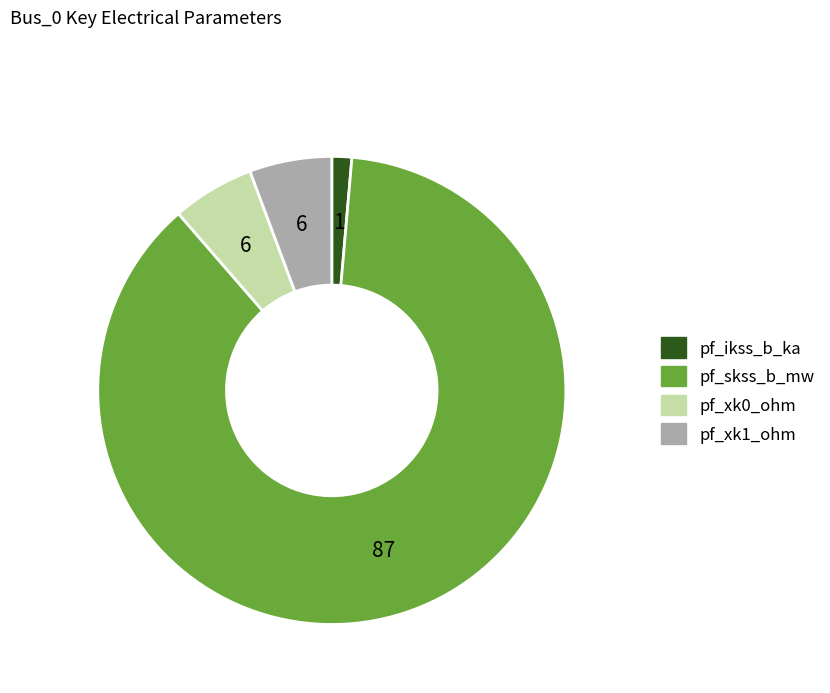

Is there a majority slice in this chart?

Yes